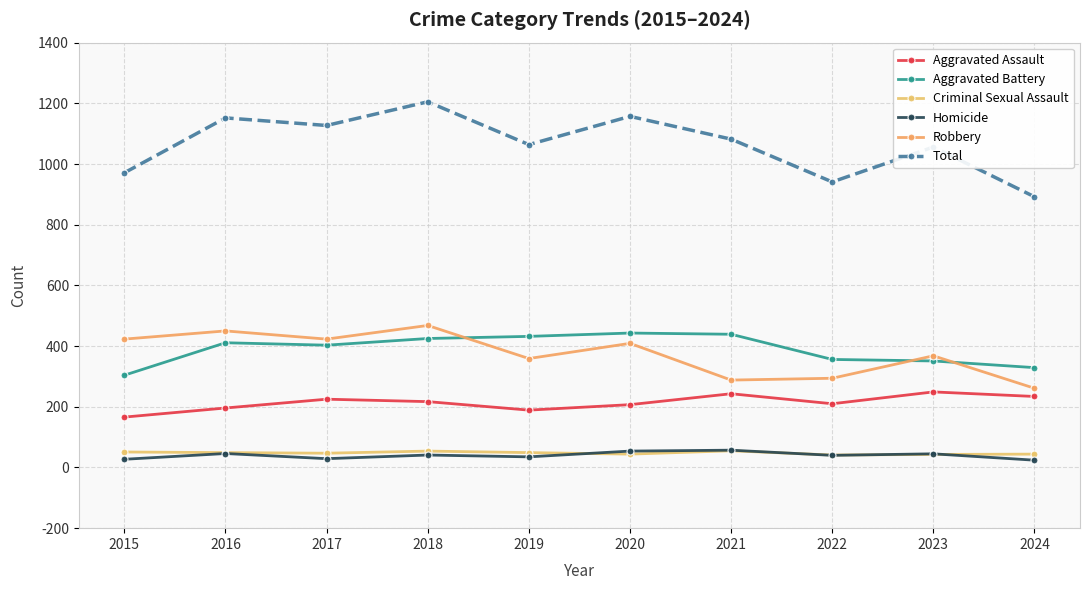

What is the sum of the Aggravated Battery values at 2021 and 2017?

842